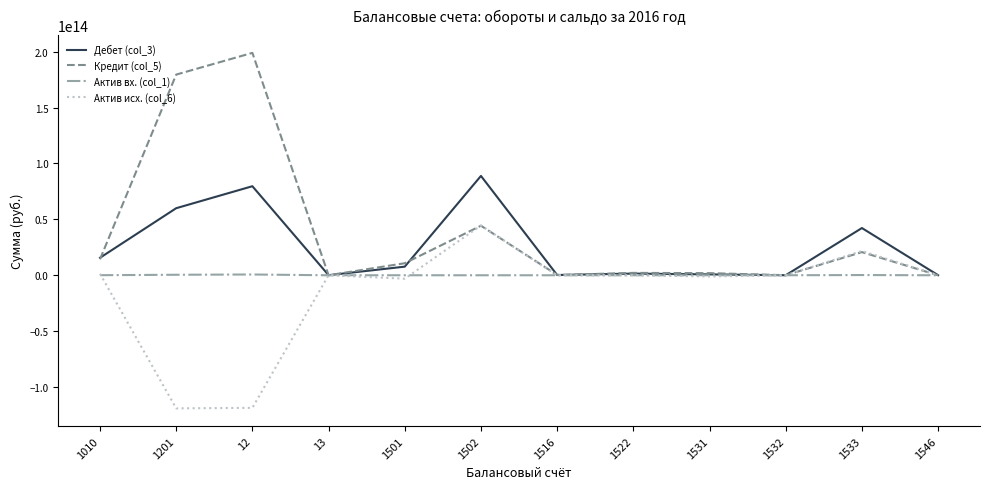

Which series has the widest spread of values?

Кредит (col_5)